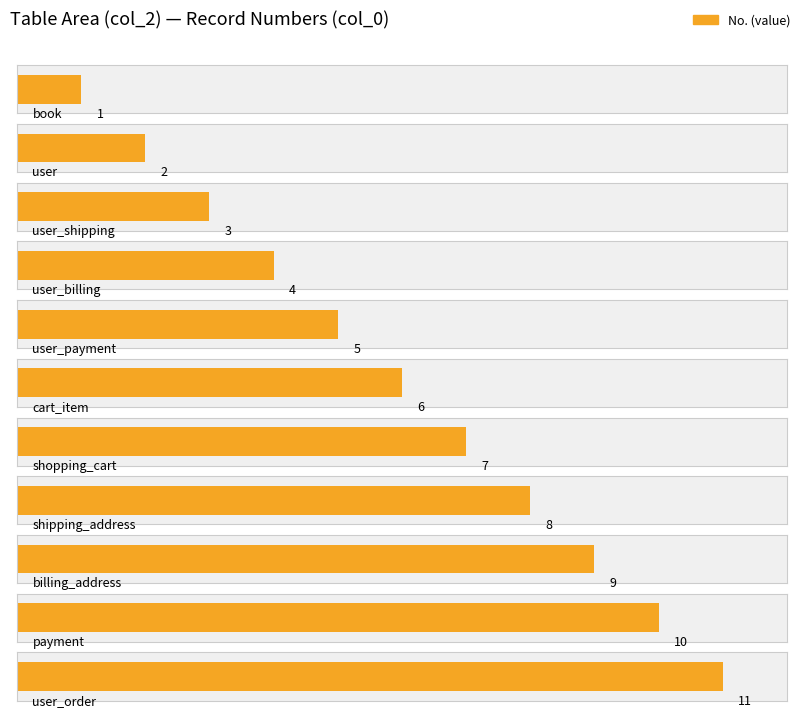

What is the label of the 10th bar from the right?

user